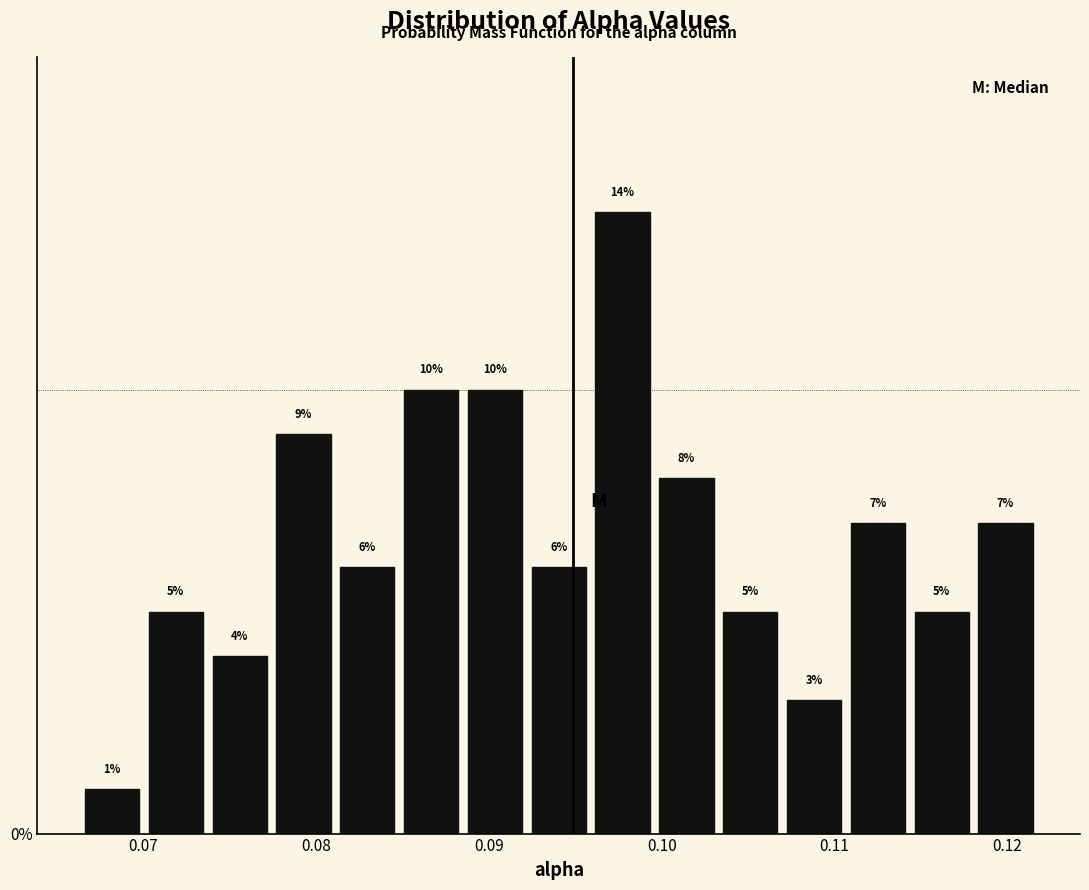

Read against the x-axis, roughly where is the centre of the tallest bar?

0.098